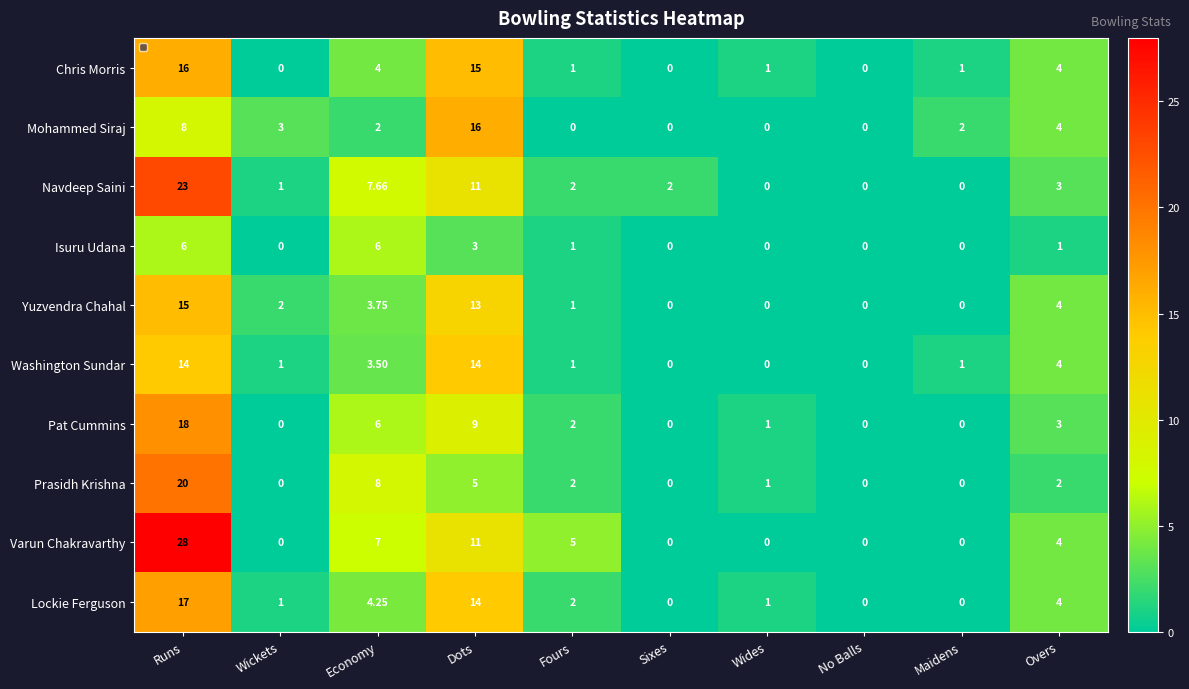

Between Economy and Overs, which series saw the biggest shift?

Prasidh Krishna